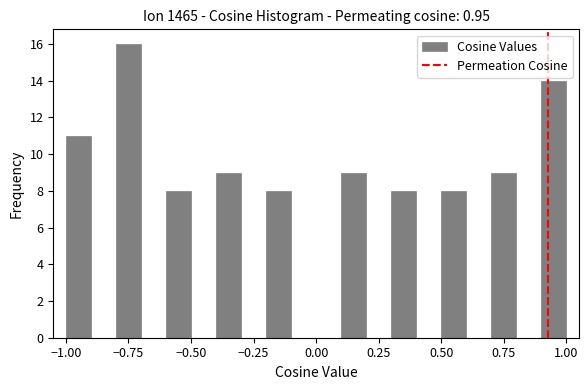

Around what value on the x-axis is the tallest bar? Give the approximate position of its centre, as read against the axis.

-0.75